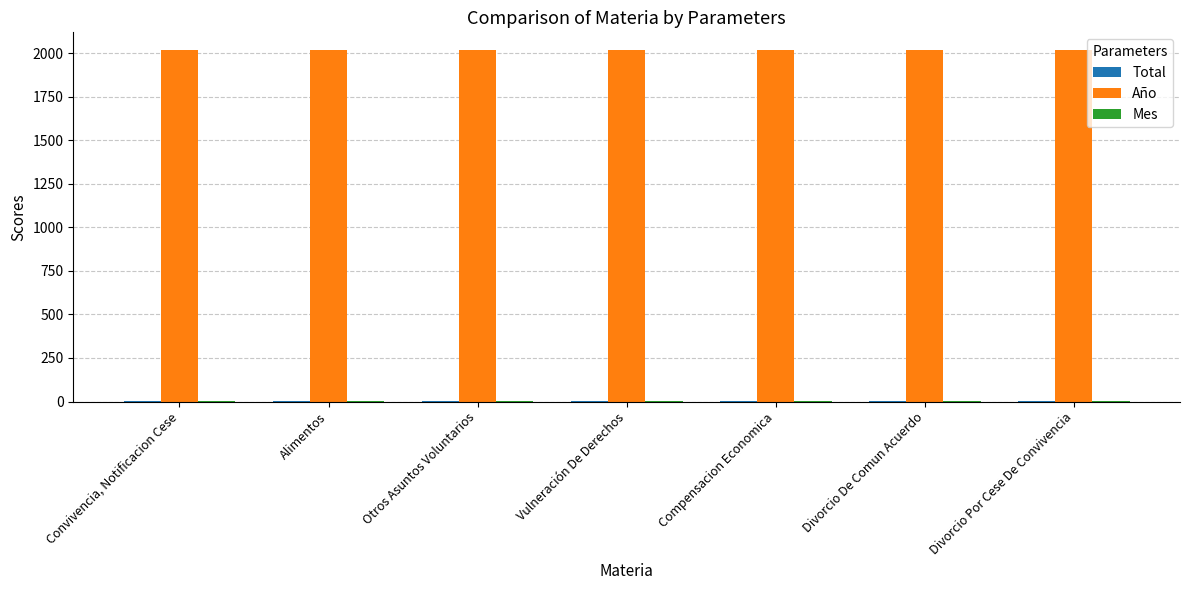

How many series are shown in this chart?

3